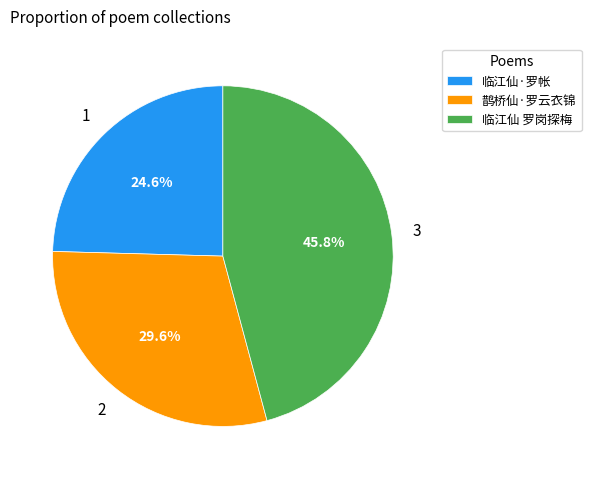

What percentage is NOT represented by 临江仙·罗帐?

75.4%